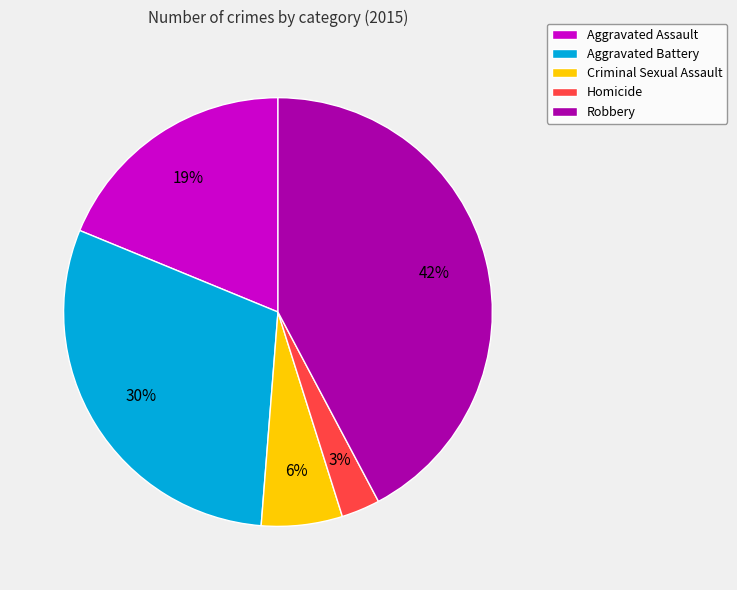

To the nearest percent, what portion does Aggravated Assault represent?

19%